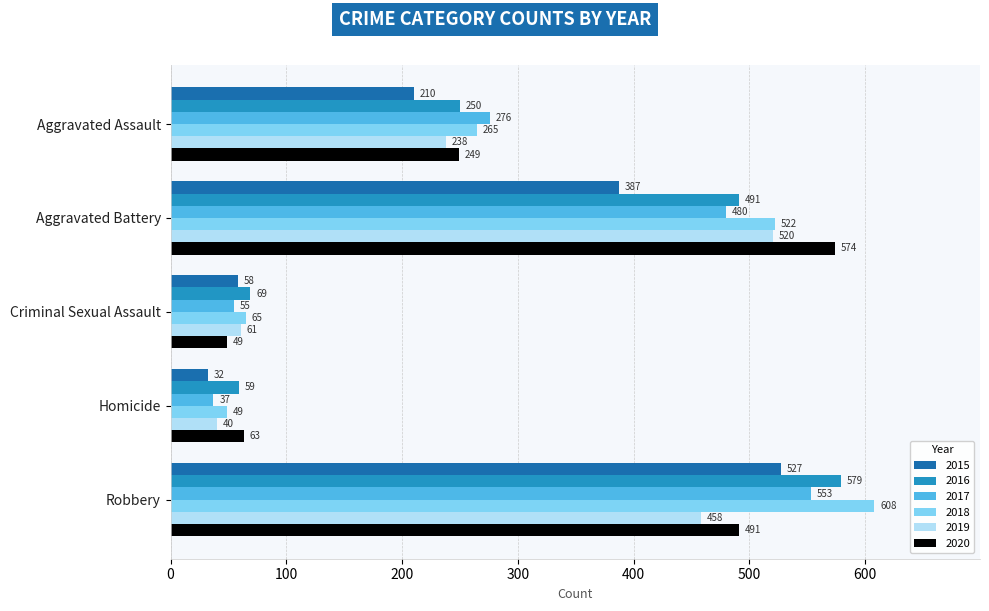

At how many categories does at least one series exceed 408?

2